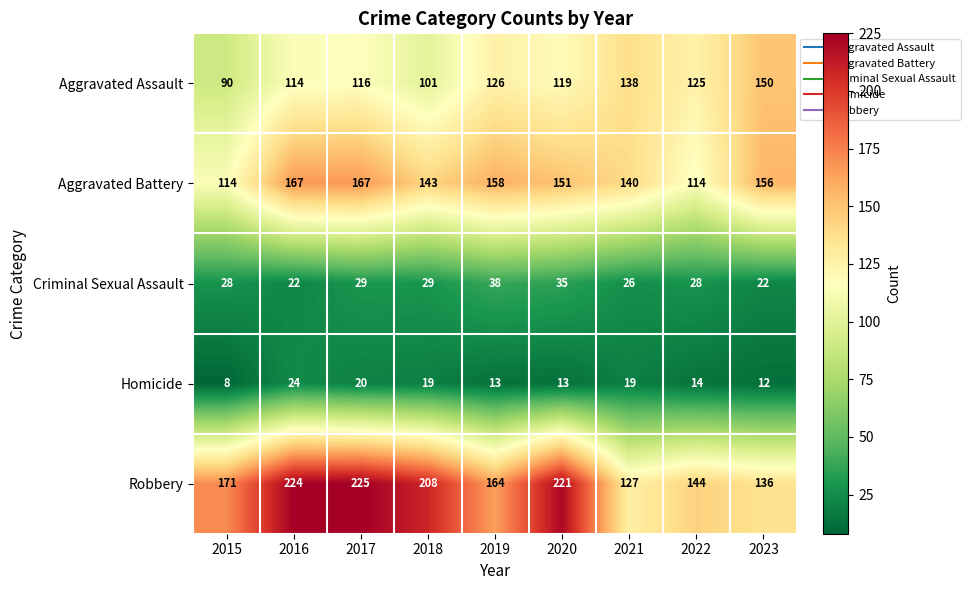

What is the difference between the maximum and minimum values in the Aggravated Assault series?

60